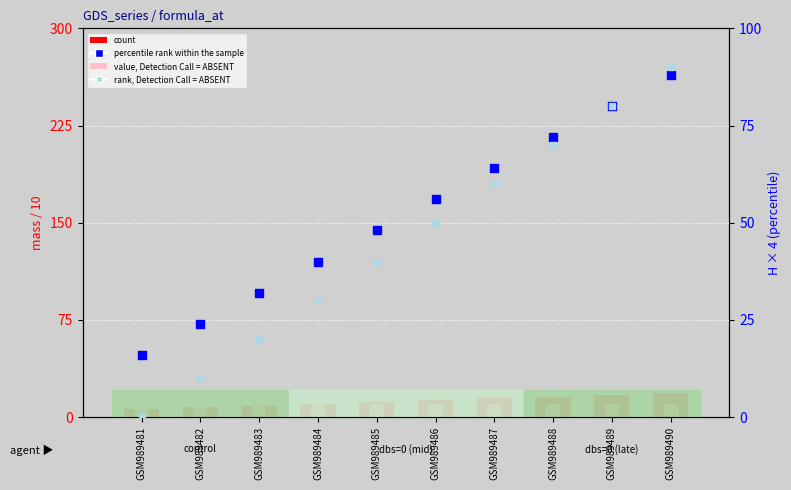

At how many categories does at least one series exceed 56?

4